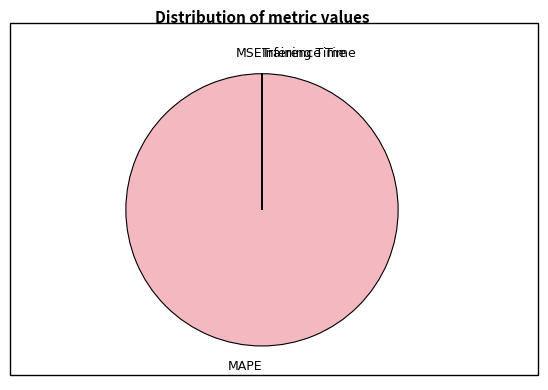

Is MAPE the majority of the pie?

Yes